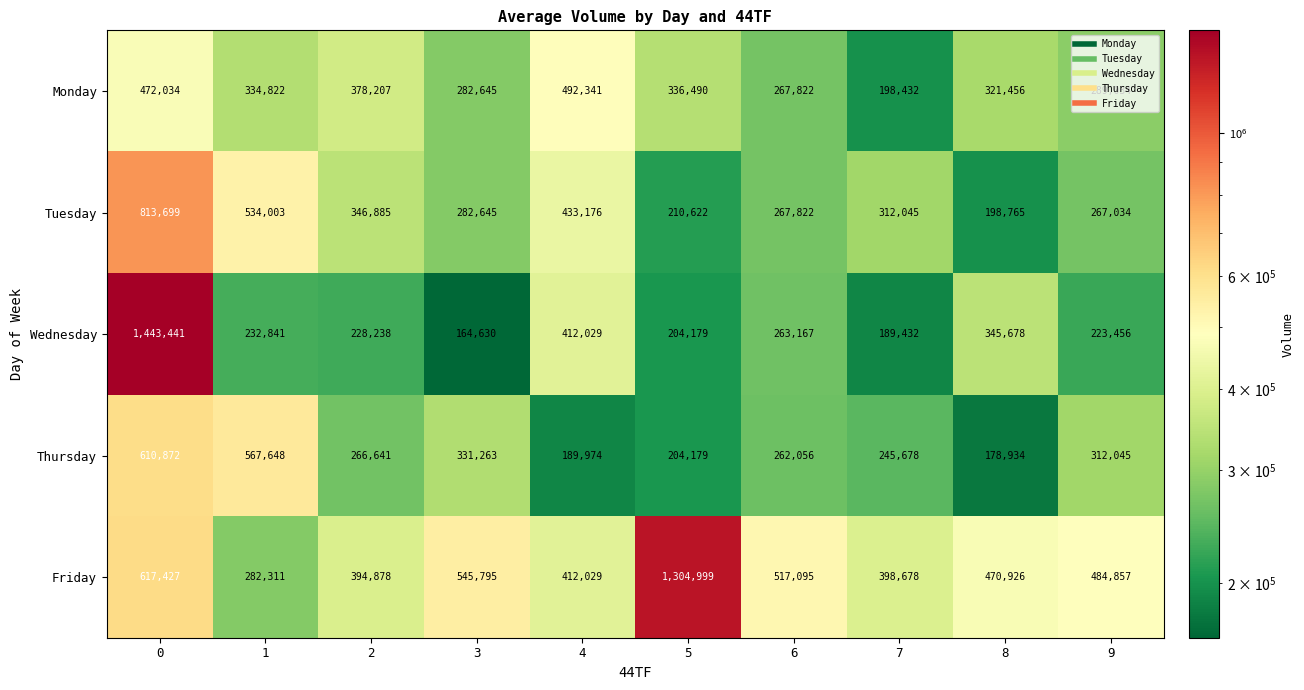

What is the maximum value shown in the chart?

1443441